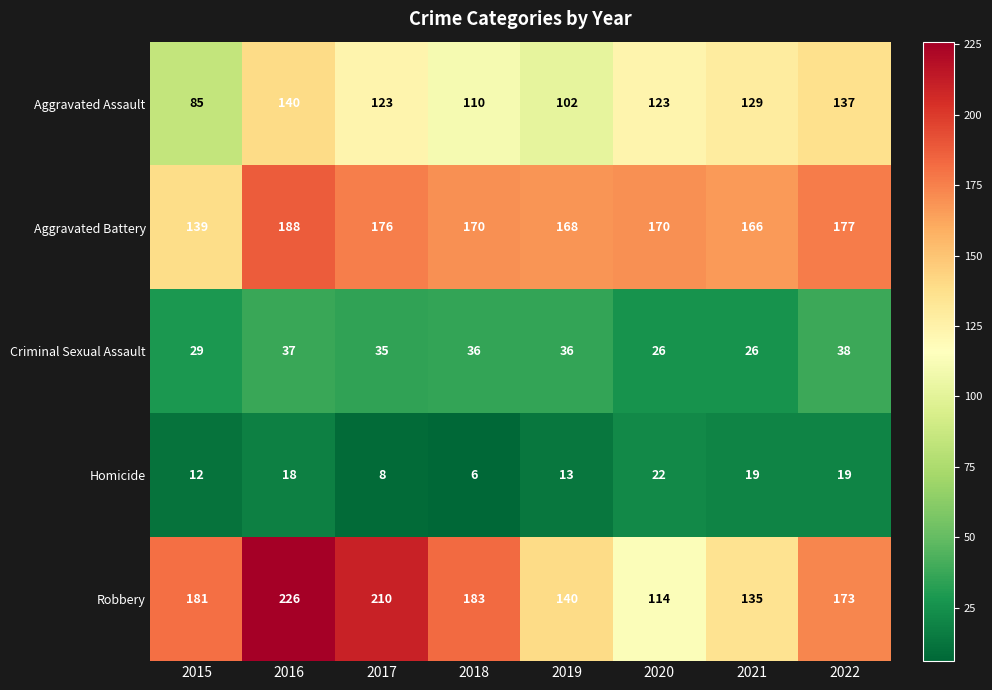

At which label does Aggravated Assault first exceed 123?

2016